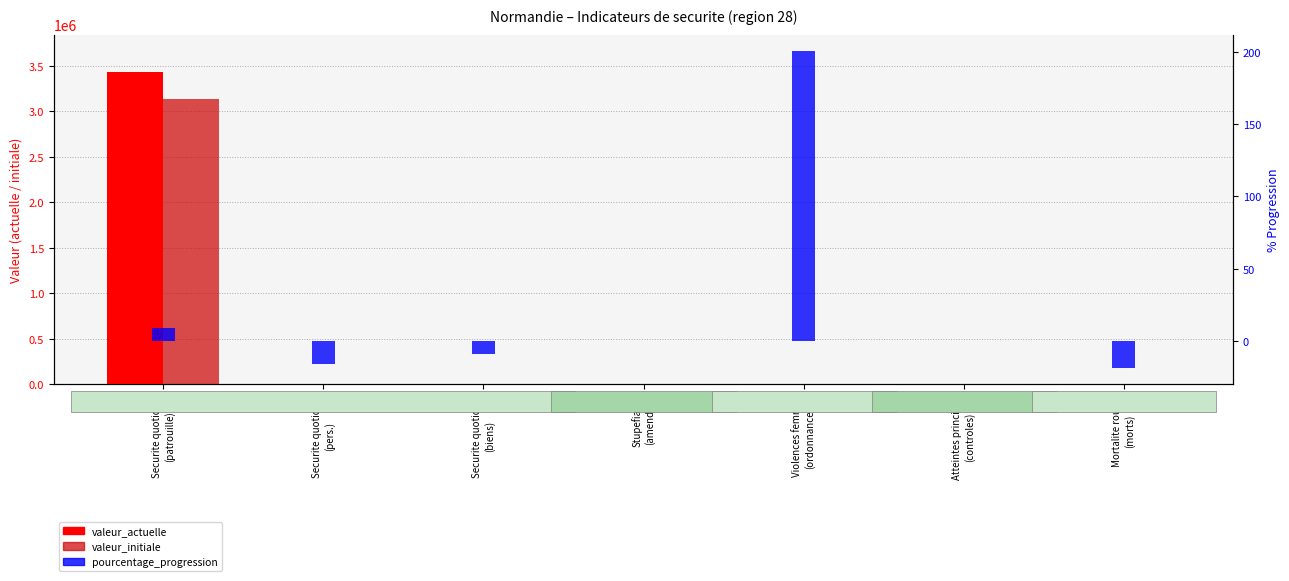

Where is valeur_initiale nearest to the value 1567622?

Securite quotidien
(biens)